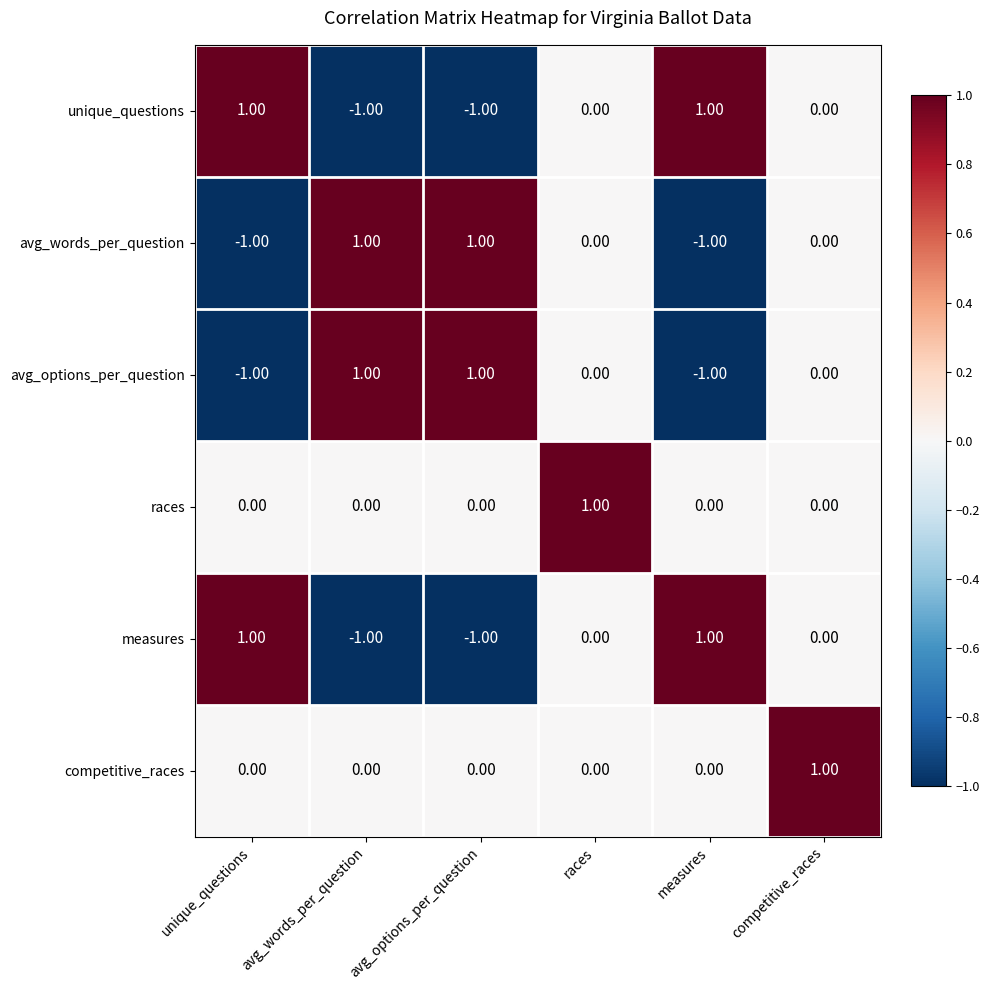

Is the value of unique_questions at measures greater than the value of avg_words_per_question at competitive_races?

Yes